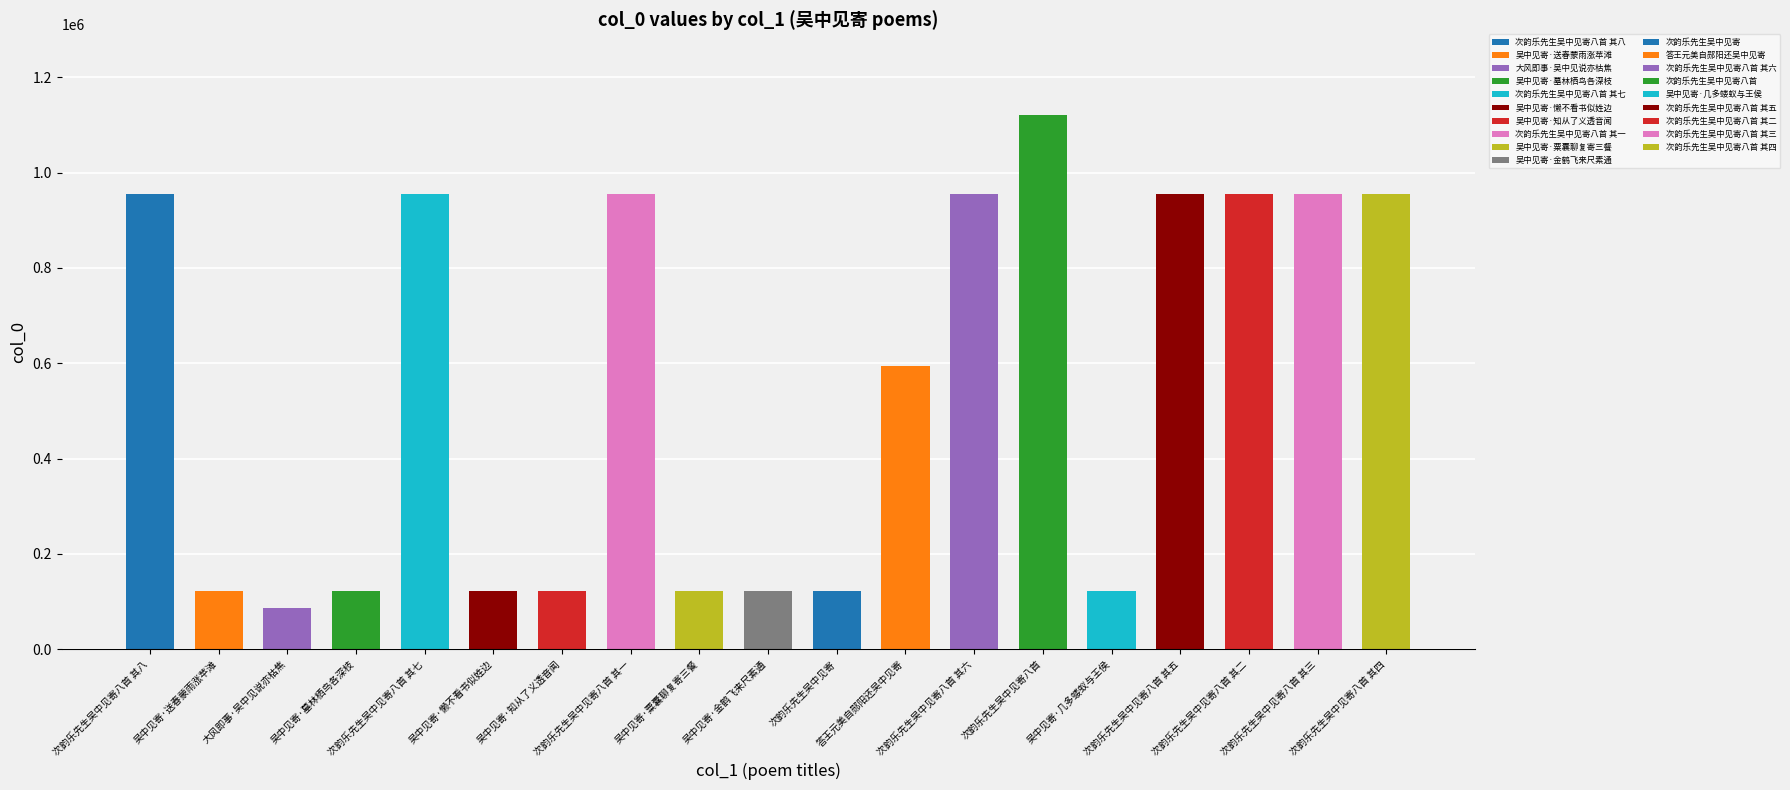

Rank the categories by value from lowest to highest.

大风即事·吴中见说亦枯焦, 次韵乐先生吴中见寄, 吴中见寄·金鹤飞来尺素通, 吴中见寄·几多蝼蚁与王侯, 吴中见寄·粟囊聊复寄三餐, 吴中见寄·知从了义透音闻, 吴中见寄·送春蒙雨涨苹滩, 吴中见寄·墓林栖鸟各深枝, 吴中见寄·懒不看书似姓边, 答王元美自郧阳还吴中见寄, 次韵乐先生吴中见寄八首 其二, 次韵乐先生吴中见寄八首 其五, 次韵乐先生吴中见寄八首 其一, 次韵乐先生吴中见寄八首 其六, 次韵乐先生吴中见寄八首 其四, 次韵乐先生吴中见寄八首 其三, 次韵乐先生吴中见寄八首 其八, 次韵乐先生吴中见寄八首 其七, 次韵乐先生吴中见寄八首